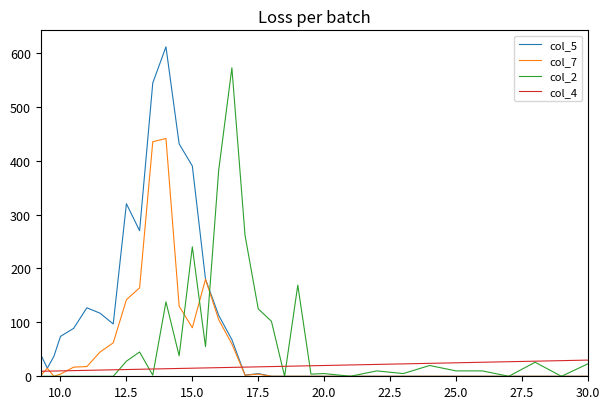

Which series has the largest range (max minus min)?

col_5